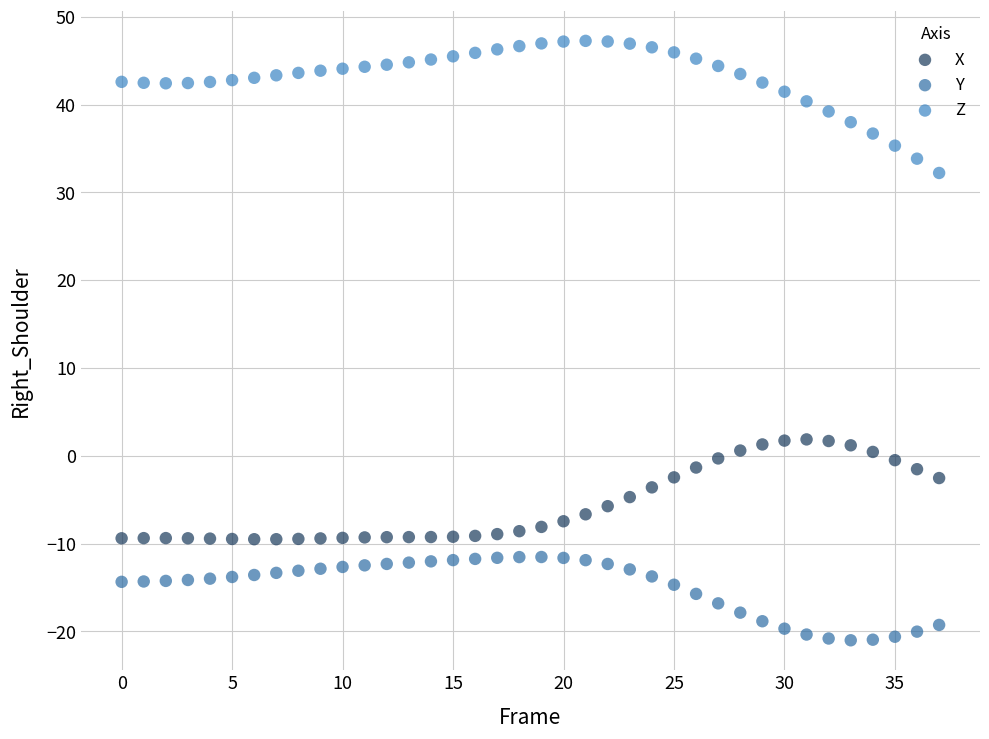

Across all data points, what is the range of Y values (max minus min)?

68.3